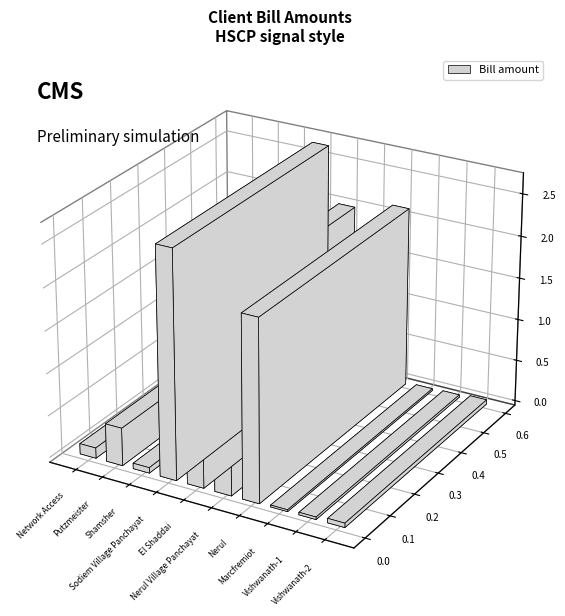

Are the bars horizontal?

No